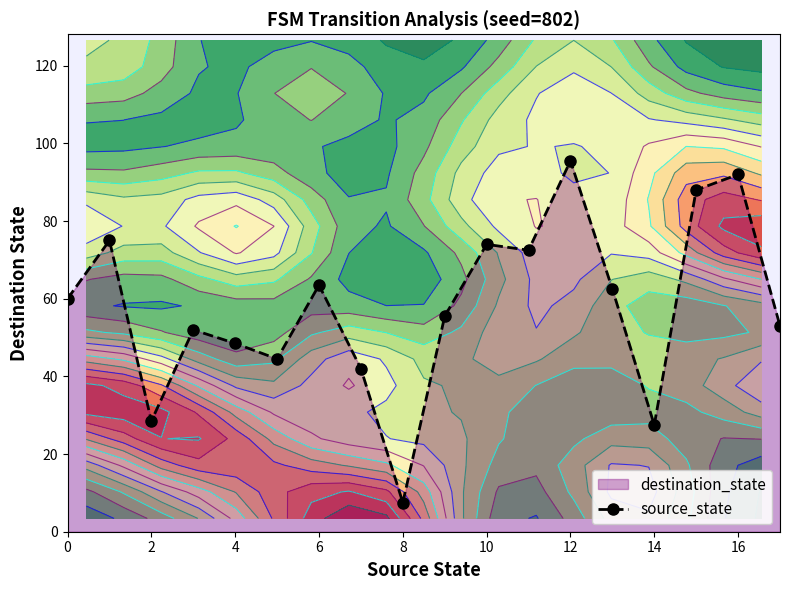

How many lines are shown in the chart?

1